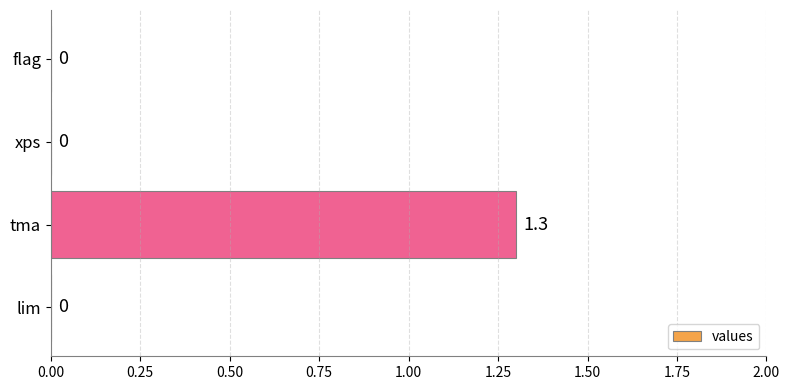

Reading bottom to top, what are all the values shown in this chart?

lim=0.0	tma=1.3	xps=0.0	flag=0.0